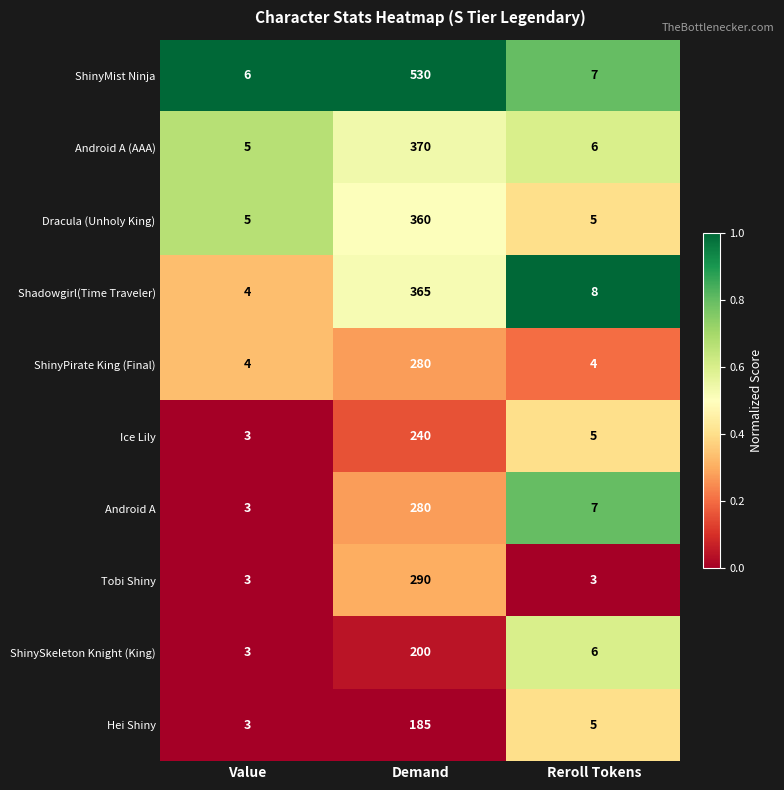

Reading right to left, extract all data points from this chart.

ShinyMist Ninja: Reroll Tokens=7	Demand=530	Value=6
Android A (AAA): Reroll Tokens=6	Demand=370	Value=5
Dracula (Unholy King): Reroll Tokens=5	Demand=360	Value=5
Shadowgirl(Time Traveler): Reroll Tokens=8	Demand=365	Value=4
ShinyPirate King (Final): Reroll Tokens=4	Demand=280	Value=4
Ice Lily: Reroll Tokens=5	Demand=240	Value=3
Android A: Reroll Tokens=7	Demand=280	Value=3
Tobi Shiny: Reroll Tokens=3	Demand=290	Value=3
ShinySkeleton Knight (King): Reroll Tokens=6	Demand=200	Value=3
Hei Shiny: Reroll Tokens=5	Demand=185	Value=3